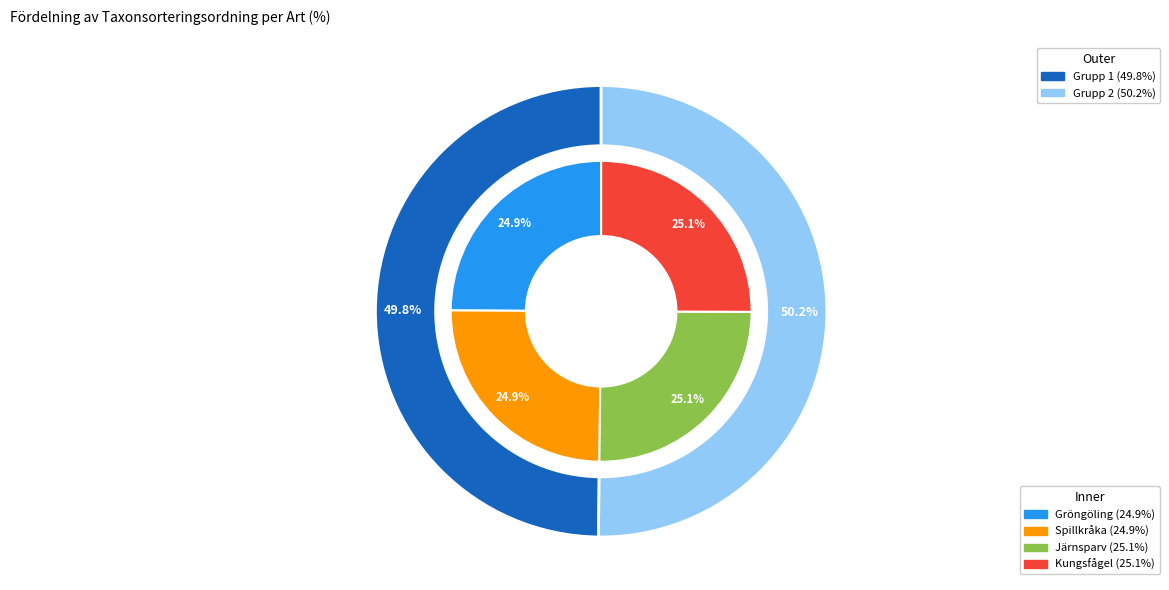

Rank the categories by value from lowest to highest.

Spillkråka, Gröngöling, Kungsfågel, Järnsparv